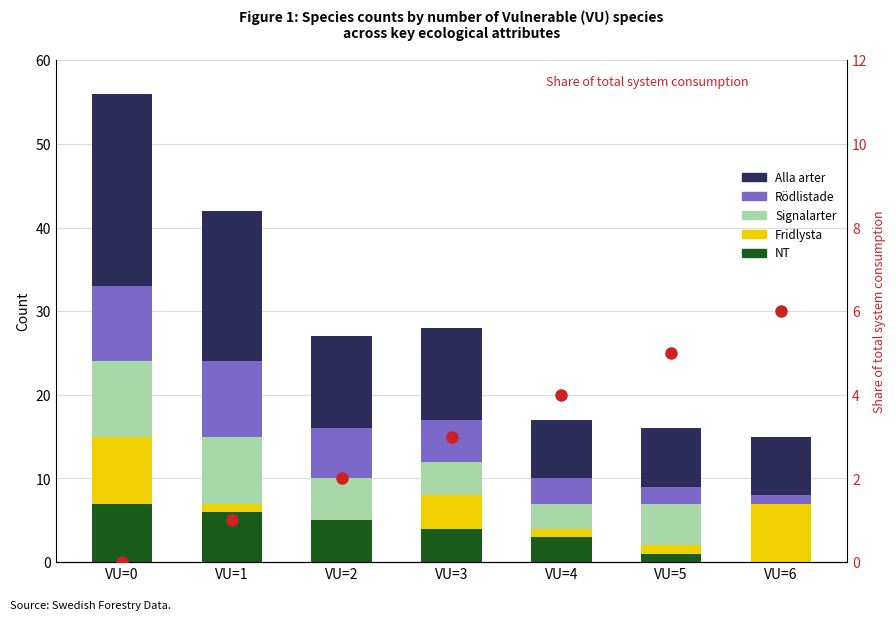

How many data points in Fridlysta are less than 1?

1